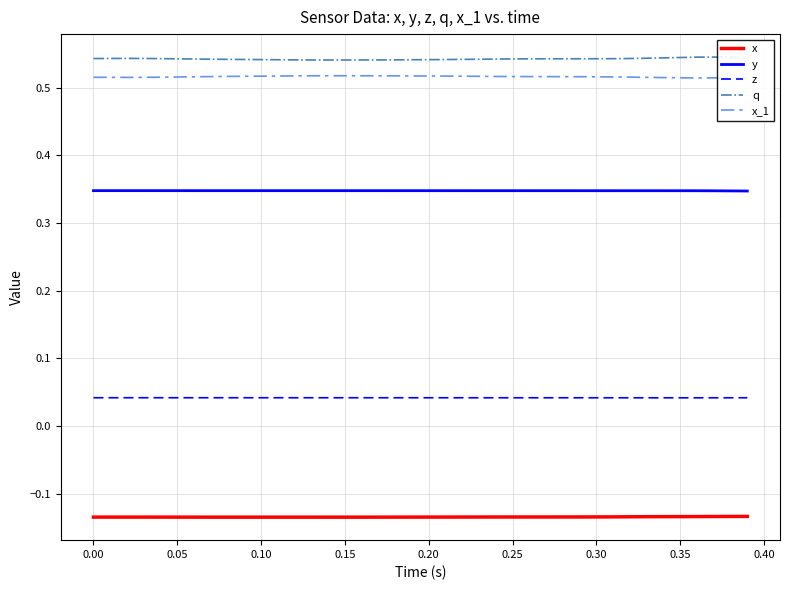

True or false: x_1 and q intersect in this chart.

False